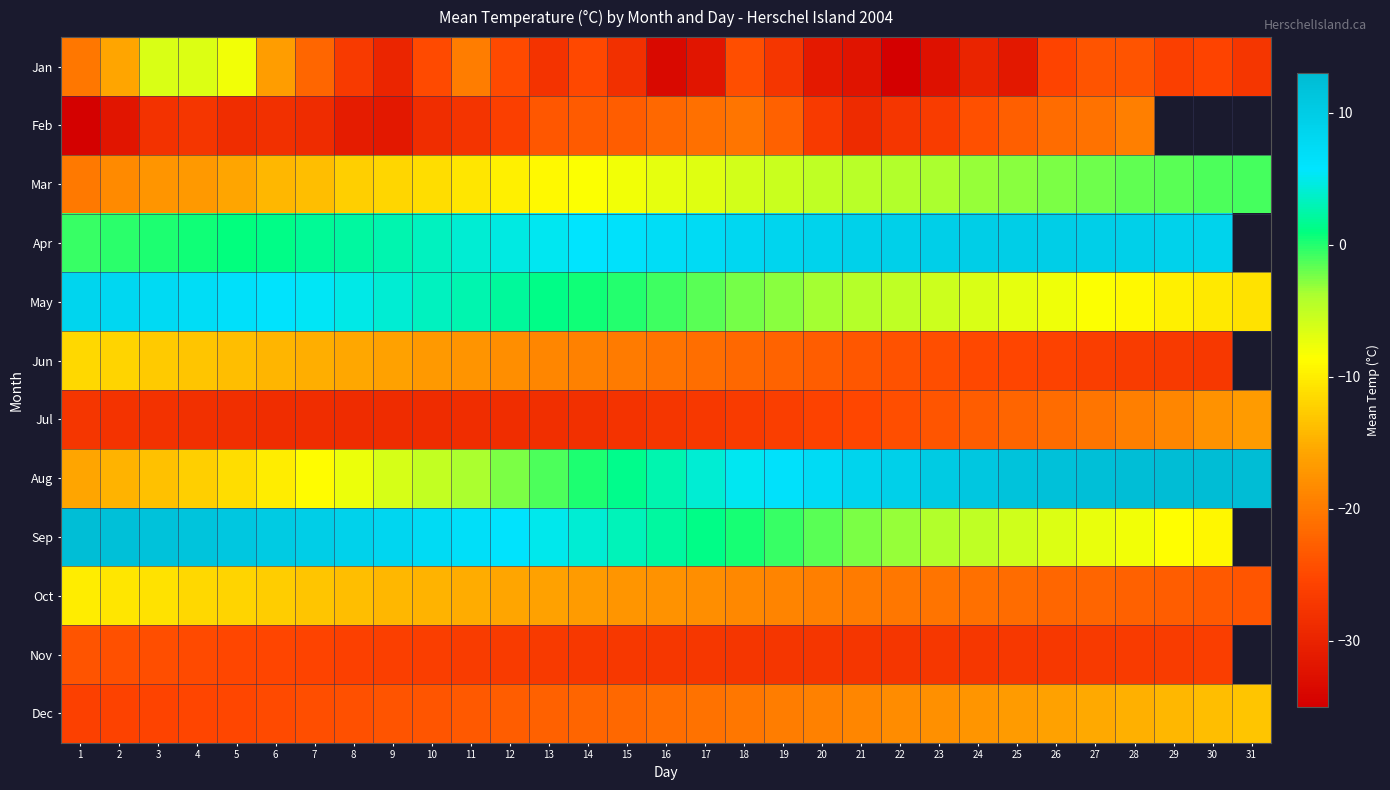

At how many categories does at least one series exceed -19?

31